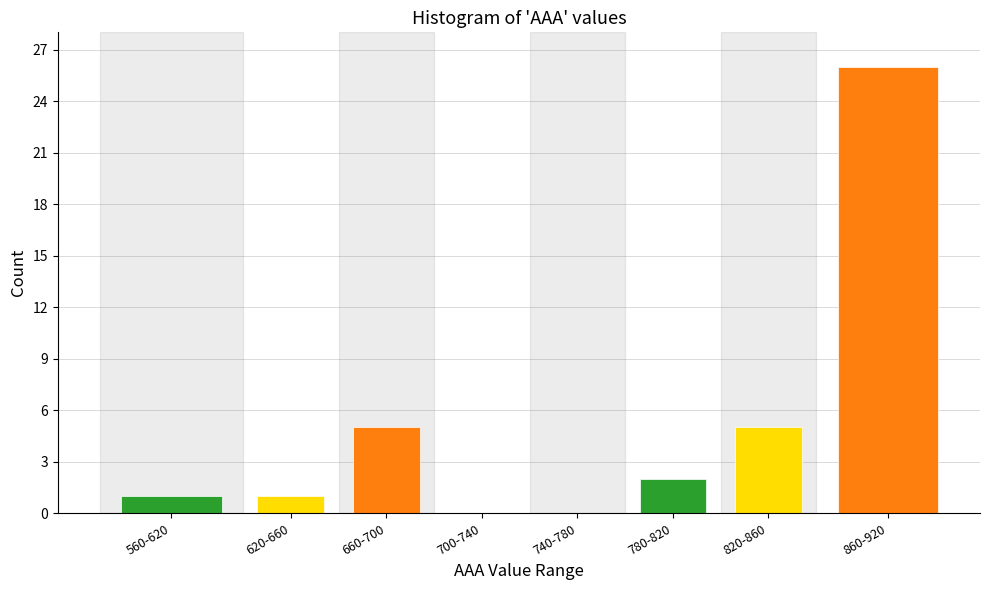

Reading left to right, what are all the values shown in this chart?

560-620=1	620-660=1	660-700=5	700-740=0	740-780=0	780-820=2	820-860=5	860-920=26